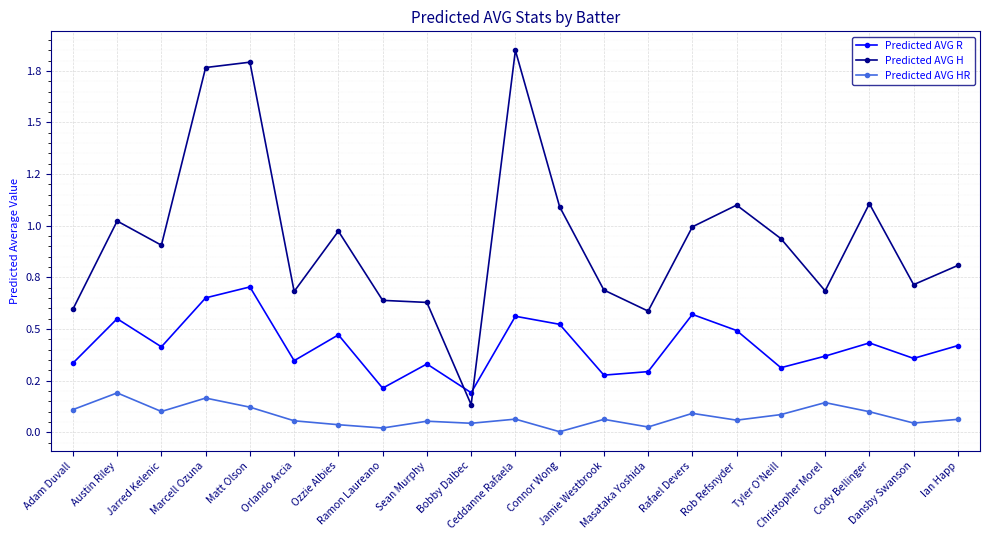

What is the label of the 19th point from the left?

Cody Bellinger